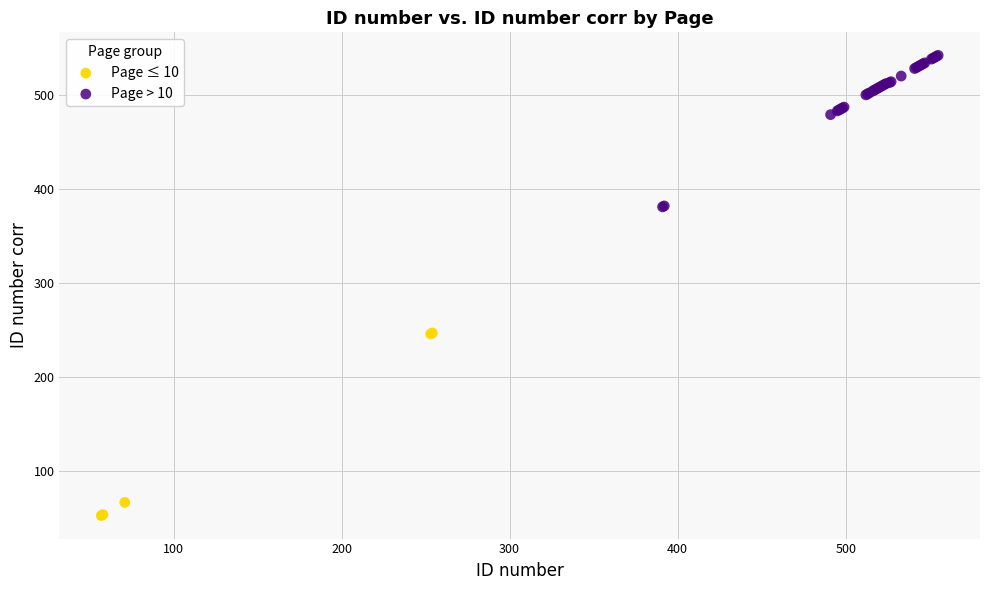

Which series reaches the minimum Y coordinate?

Page ≤ 10